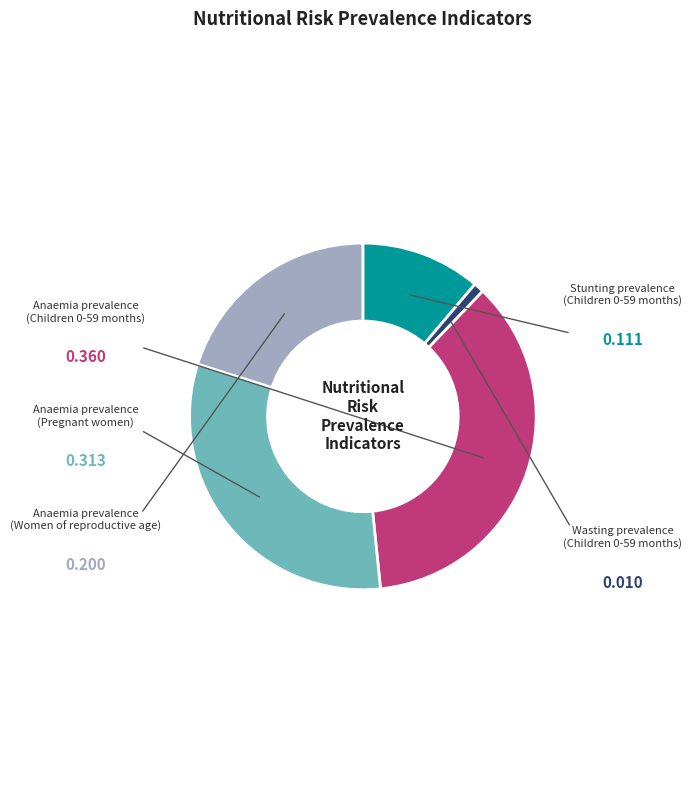

Is Stunting prevalence (Children 0-59 months) the majority of the pie?

No